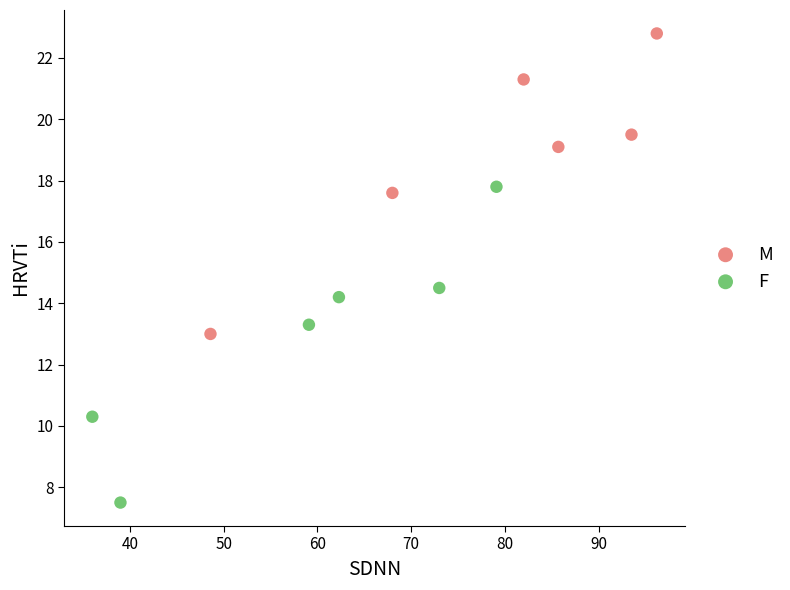

What are all the series names shown in the legend?

M, F